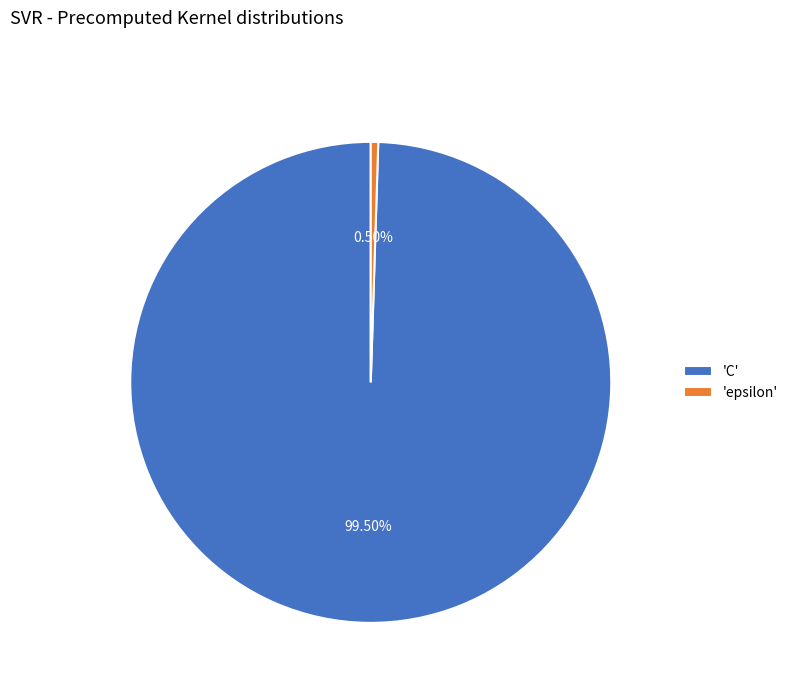

What is the smallest slice in the pie chart?

'epsilon'